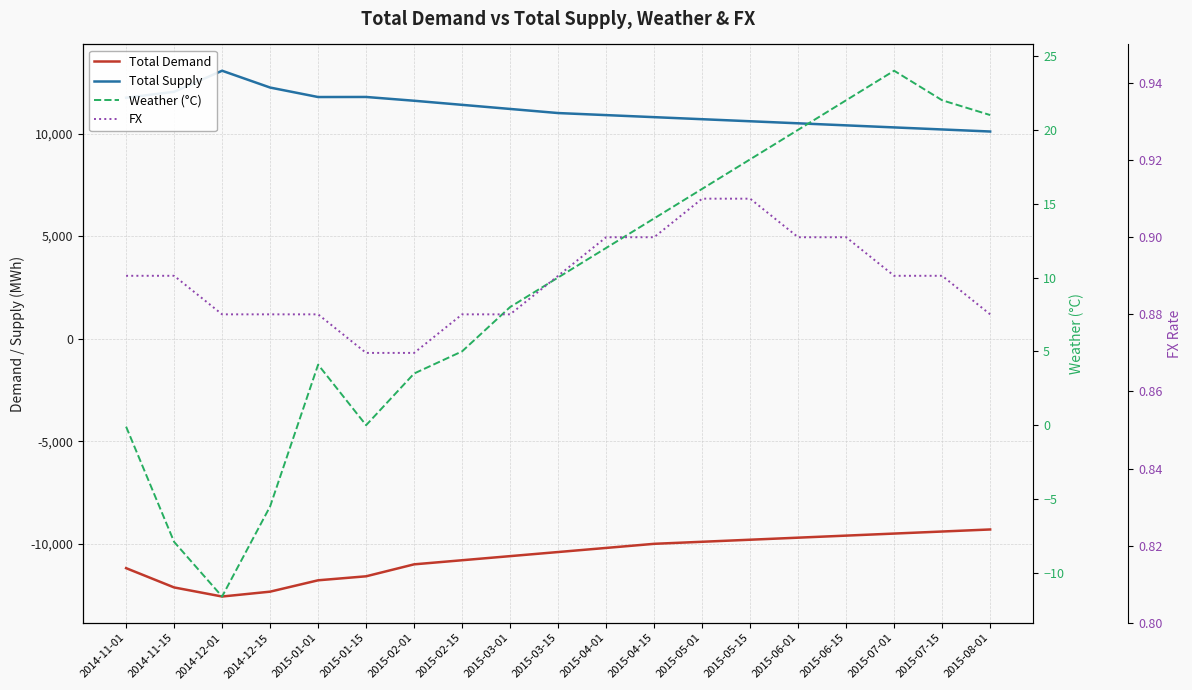

True or false: Weather (°C) and Total Supply intersect in this chart.

False